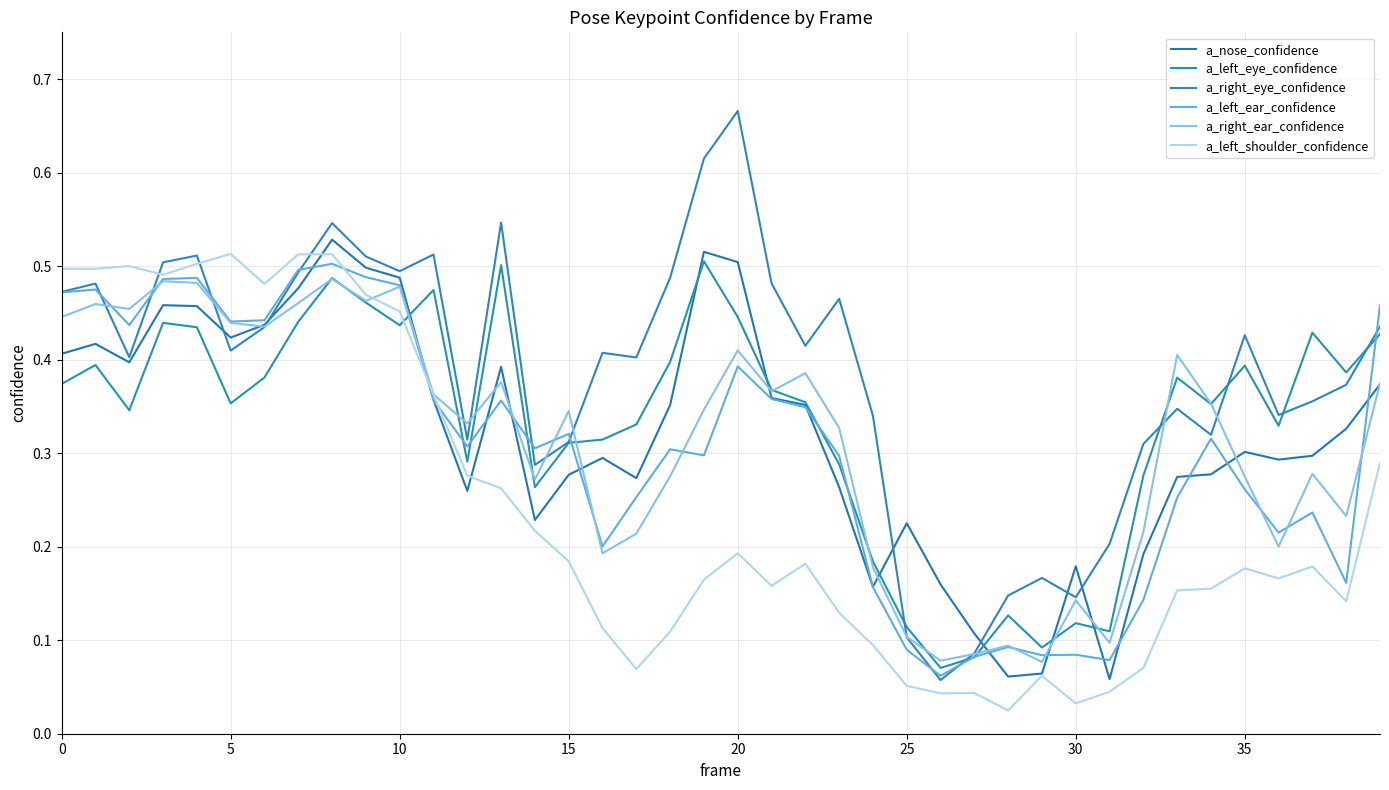

Which category has the lowest value across all series?

28